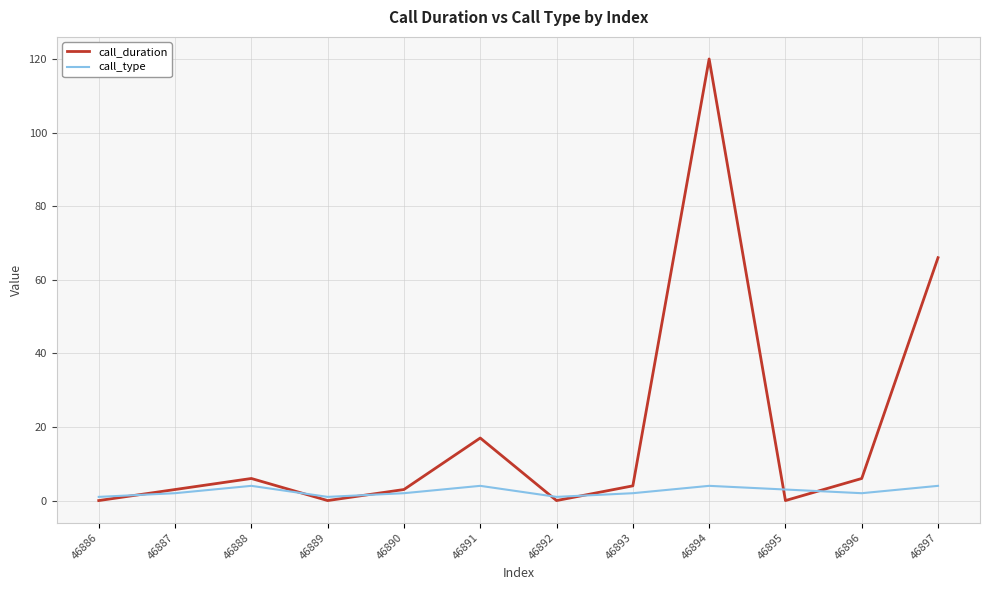

Reading right to left, what are all the values shown in this chart?

call_duration: 46897=66	46896=6	46895=0	46894=120	46893=4	46892=0	46891=17	46890=3	46889=0	46888=6	46887=3	46886=0
call_type: 46897=4	46896=2	46895=3	46894=4	46893=2	46892=1	46891=4	46890=2	46889=1	46888=4	46887=2	46886=1